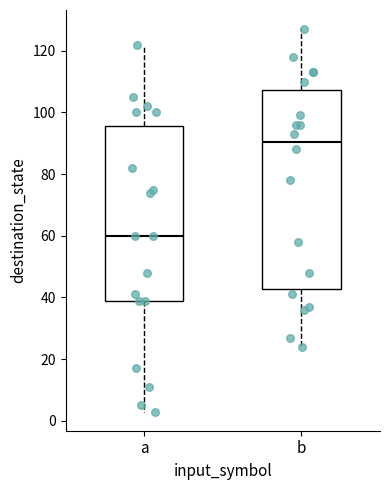

Reading left to right, transcribe this box plot: for each box, give where its median line is, the range the box spans, and where its two whiskers end, as read against the y-axis. The values are not printed on the chart, so give them approximately, as read against the axis.

a: median 60, box 40 to 96, whiskers 4 to 122
b: median 90, box 42 to 108, whiskers 24 to 128